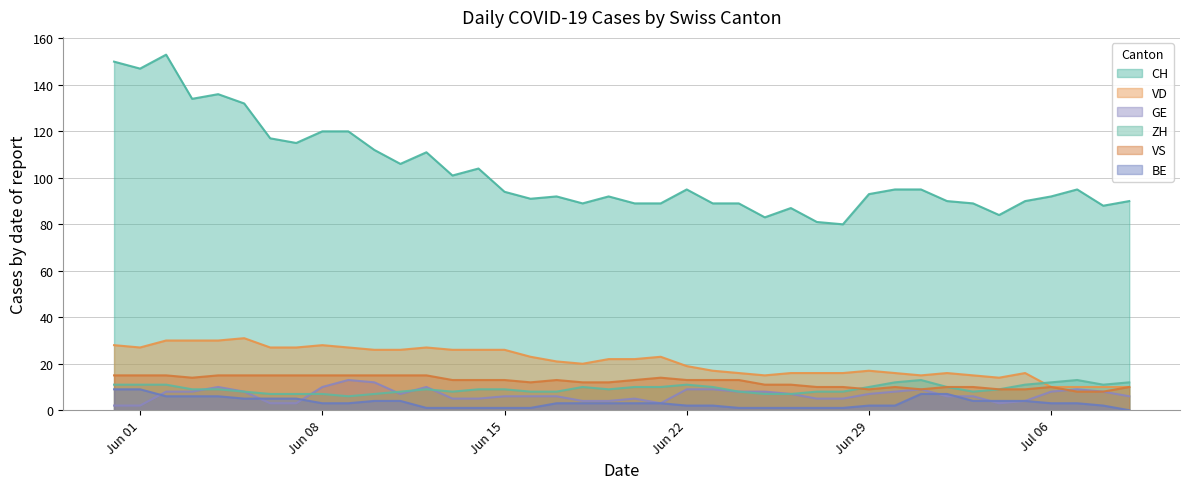

Reading left to right, what are all the values shown in this chart?

CH: 150	147	153	134	136	132	117	115	120	120	112	106	111	101	104	94	91	92	89	92	89	89	95	89	89	83	87	81	80	93	95	95	90	89	84	90	92	95	88	90
VD: 28	27	30	30	30	31	27	27	28	27	26	26	27	26	26	26	23	21	20	22	22	23	19	17	16	15	16	16	16	17	16	15	16	15	14	16	10	10	10	10
GE: 2	2	8	8	10	8	3	3	10	13	12	7	10	5	5	6	6	6	4	4	5	3	9	9	8	8	7	5	5	7	8	9	6	6	3	4	8	9	8	6
ZH: 11	11	11	9	9	8	7	7	7	6	7	8	9	8	9	9	8	8	10	9	10	10	11	10	8	7	7	8	8	10	12	13	10	8	9	11	12	13	11	12
VS: 15	15	15	14	15	15	15	15	15	15	15	15	15	13	13	13	12	13	12	12	13	14	13	13	13	11	11	10	10	9	10	9	10	10	9	9	10	8	8	10
BE: 9	9	6	6	6	5	5	5	3	3	4	4	1	1	1	1	1	3	3	3	3	3	2	2	1	1	1	1	1	2	2	7	7	4	4	4	3	3	2	0